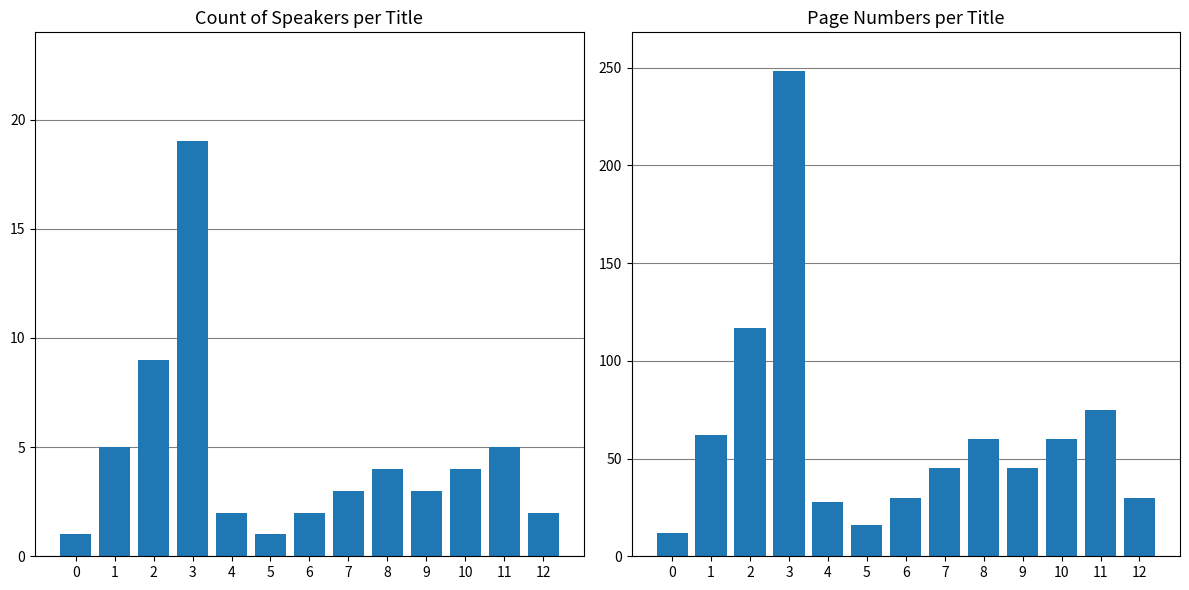

Rank the series at 8 from highest to lowest value.

Total Page Numbers, Count of Speakers